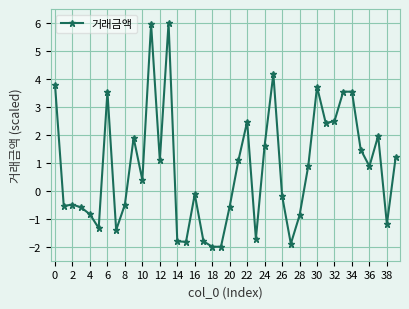

Does the chart display data point markers on the line(s)?

Yes